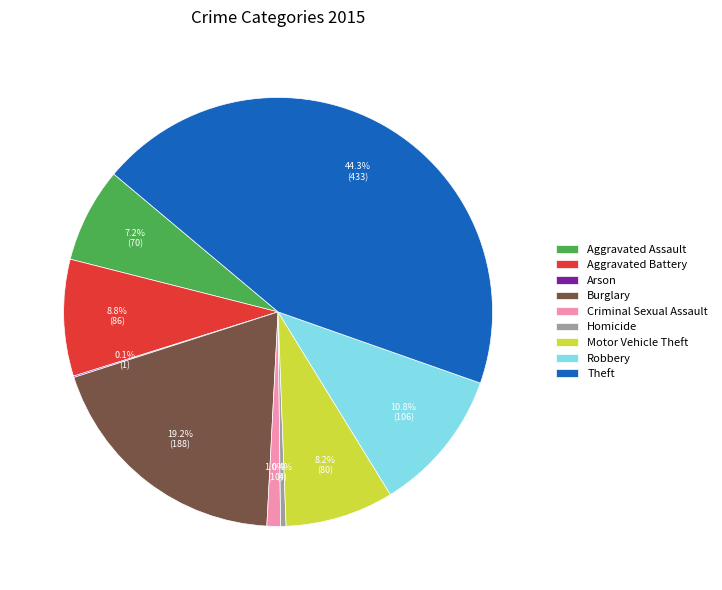

Which category has the biggest portion of the pie?

Theft